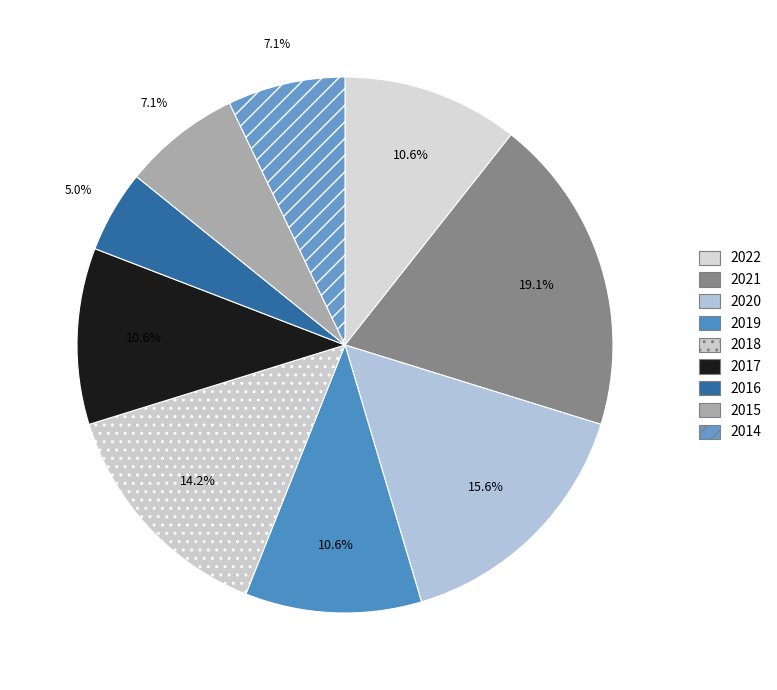

Count the number of slices in the pie.

9